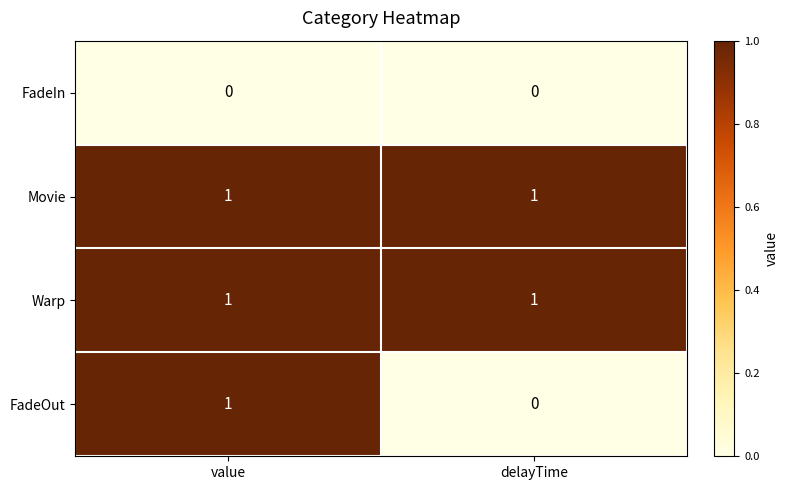

Which series has the widest spread of values?

FadeOut